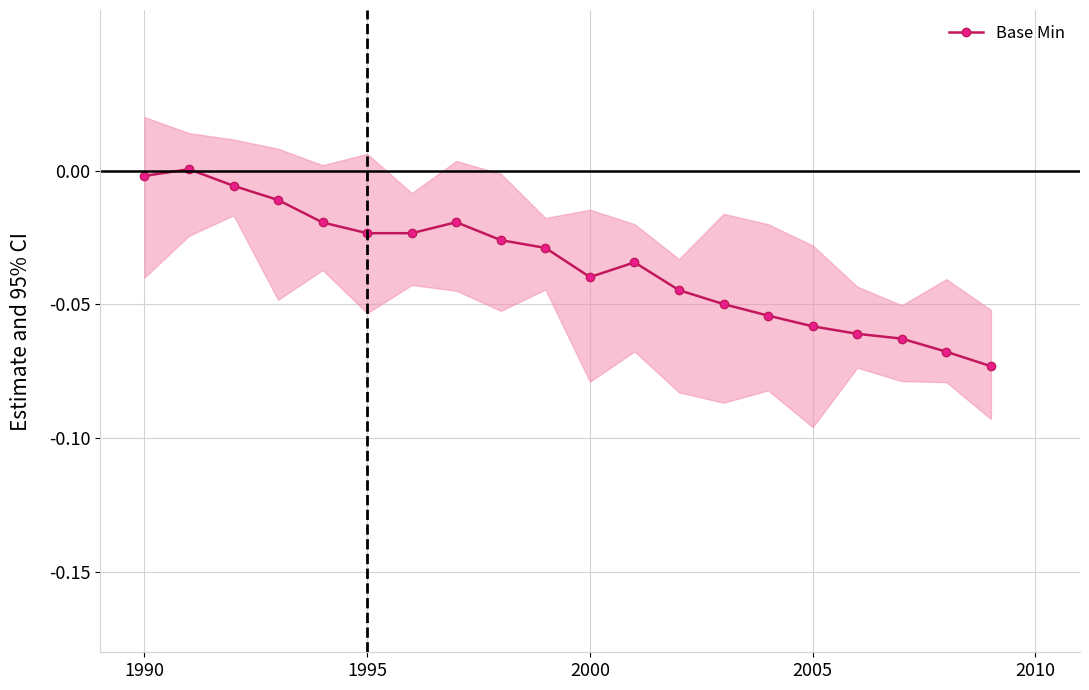

Reading left to right, extract all data points from this chart.

-0.0	0.0	-0.0	-0.0	-0.0	-0.0	-0.0	-0.0	-0.0	-0.0	-0.0	-0.0	-0.0	-0.0	-0.1	-0.1	-0.1	-0.1	-0.1	-0.1